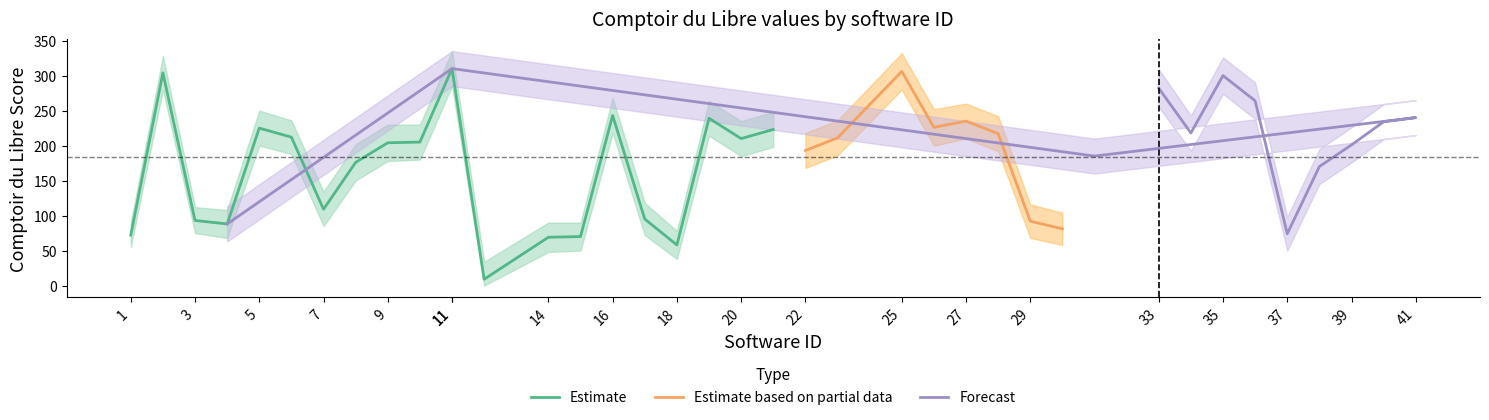

How many values in lower_band are above zero?

39